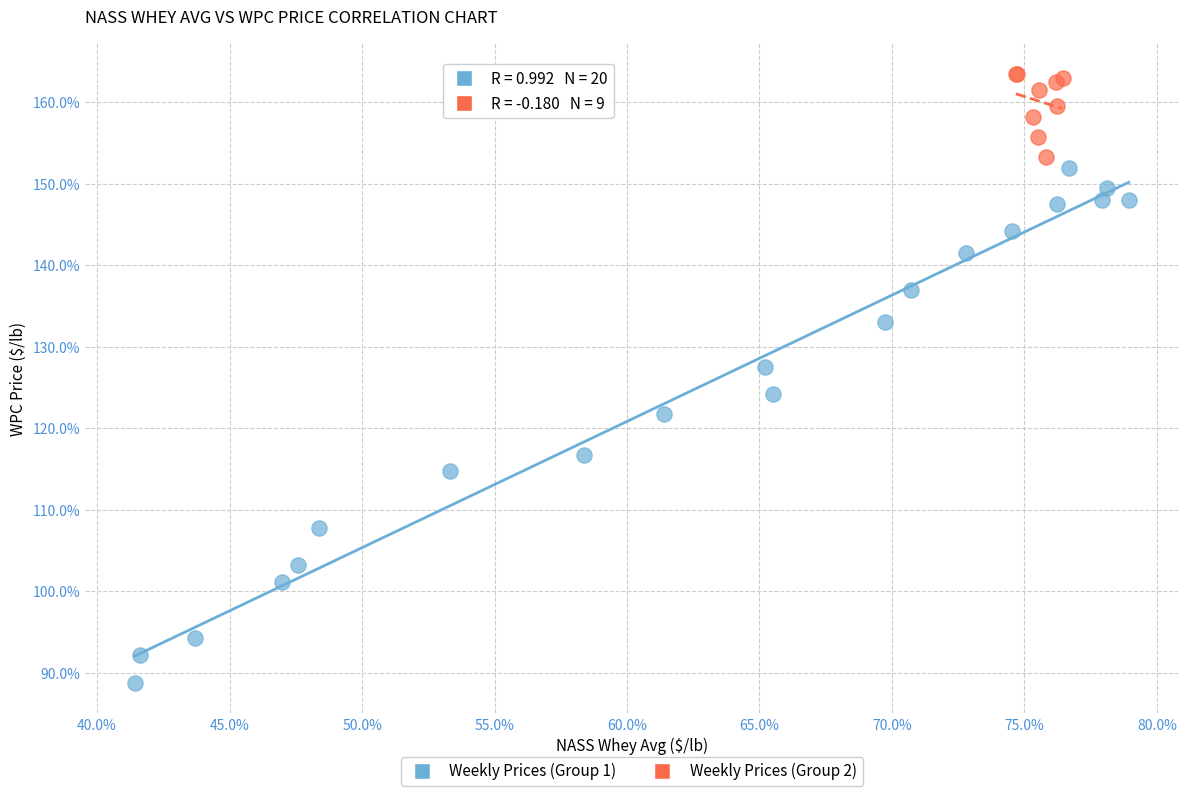

What are all the series names shown in the legend?

Weekly Prices (Group 1), Weekly Prices (Group 2)